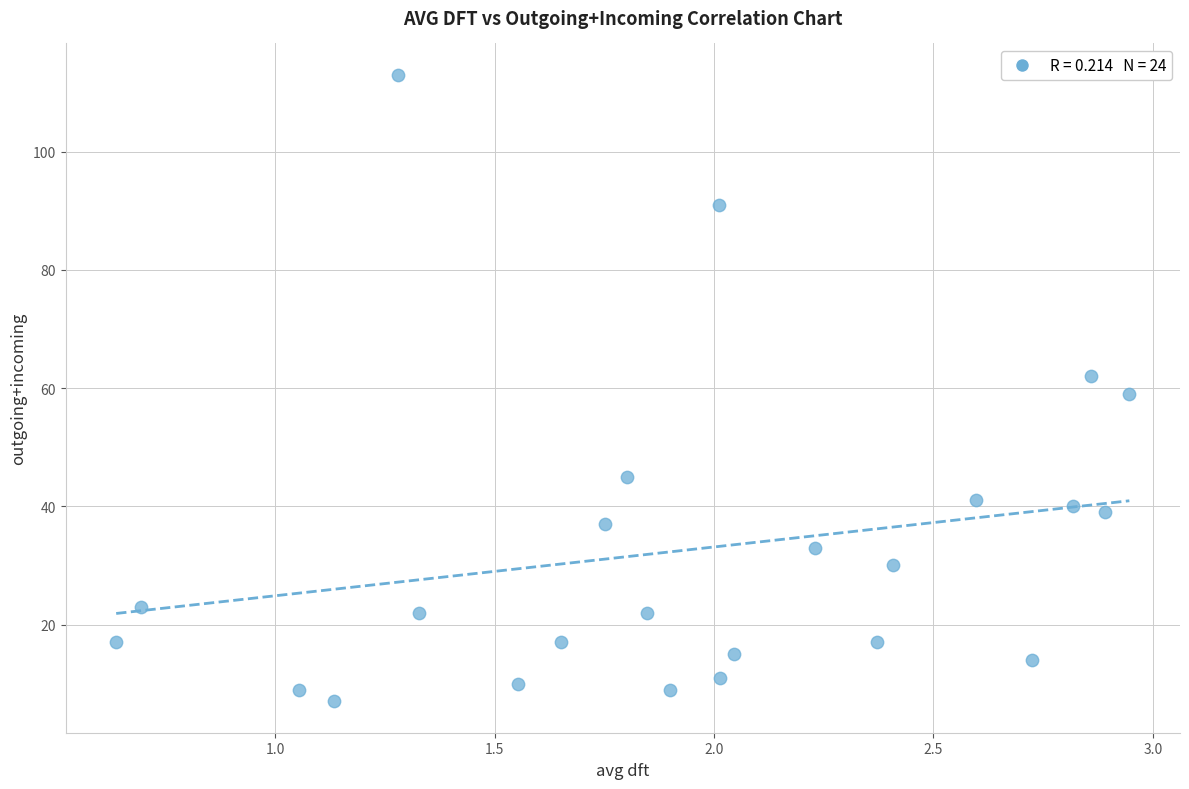

What is the range of Y values (max minus min)?

106